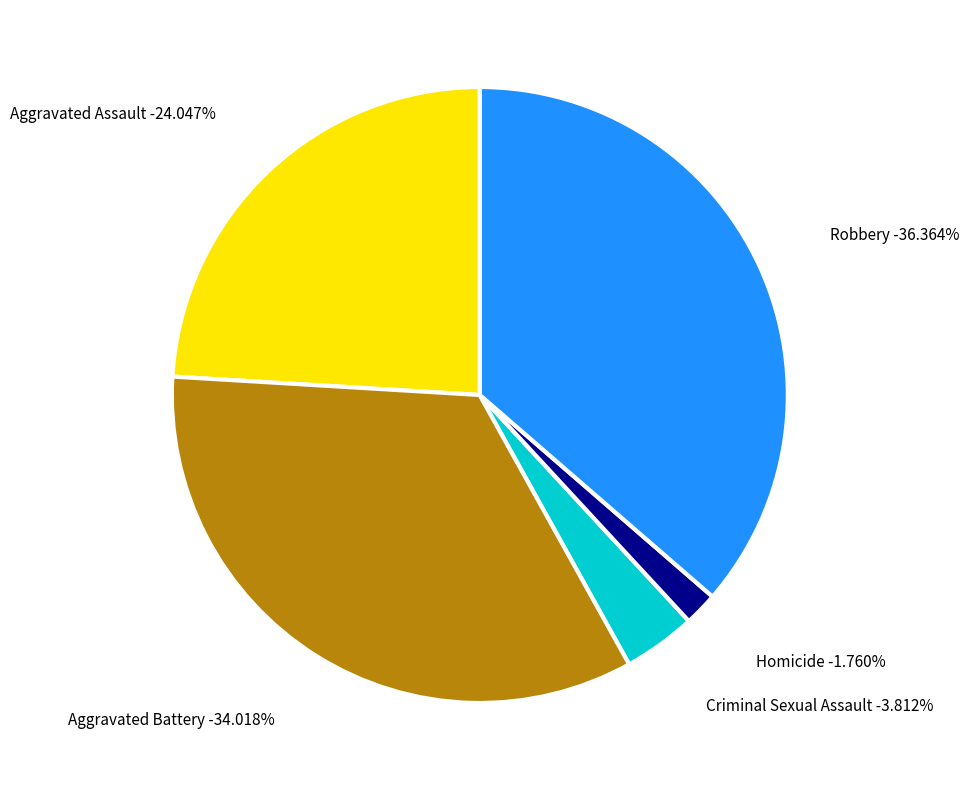

Rank the categories by value from lowest to highest.

Homicide, Criminal Sexual Assault, Aggravated Assault, Aggravated Battery, Robbery